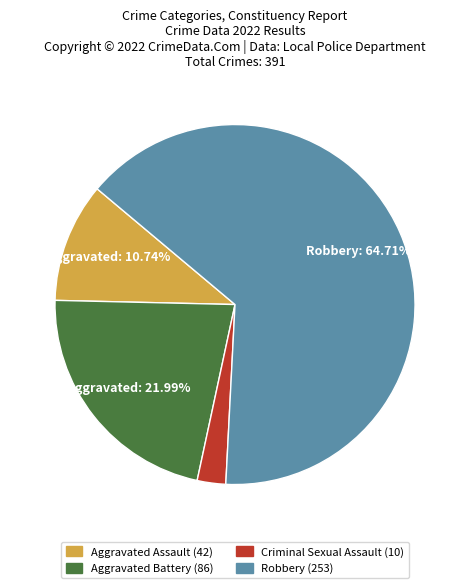

Is there a majority slice in this chart?

Yes